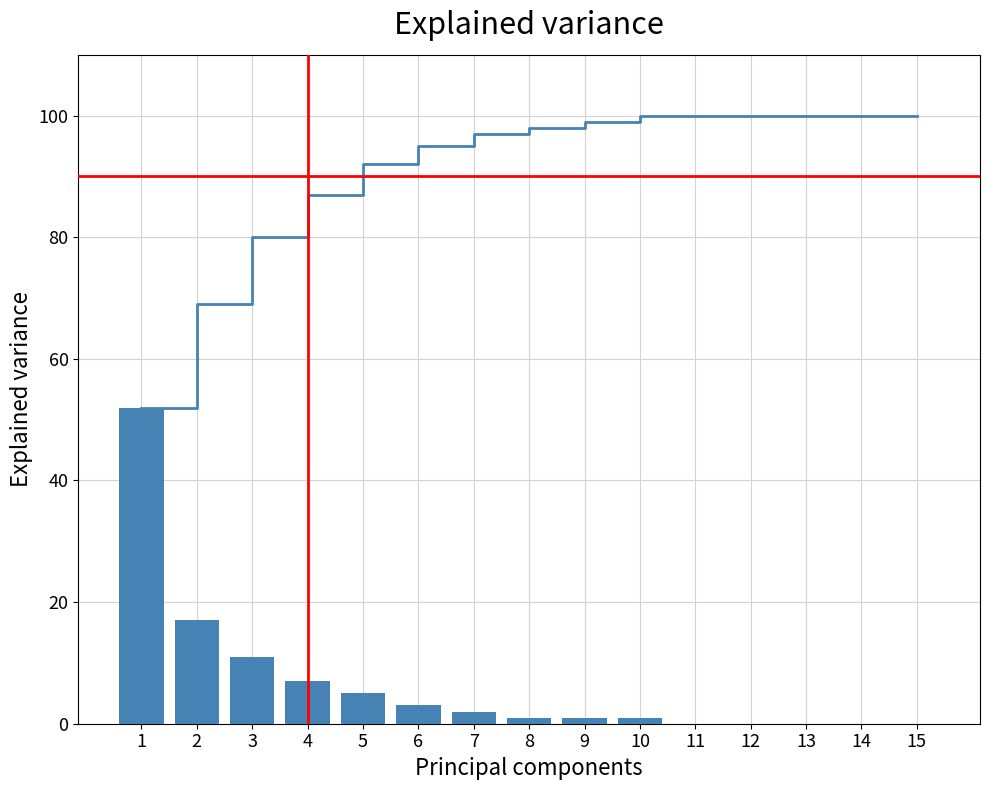

Between 2 and 11, which is larger?

2